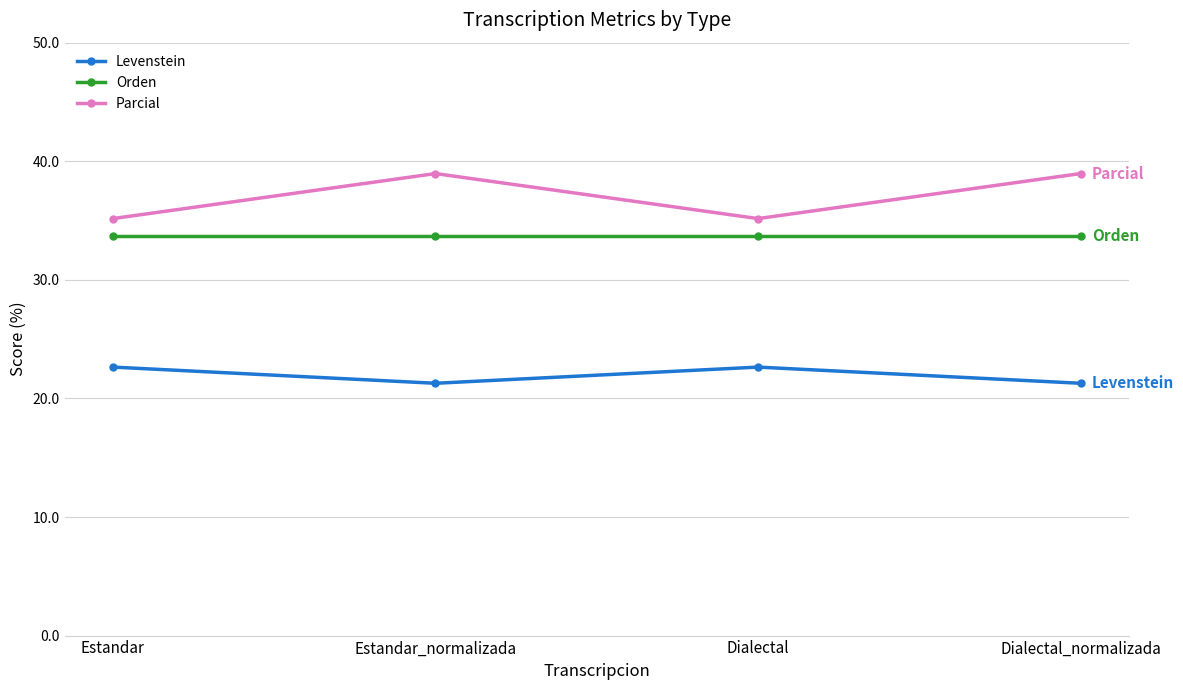

What is the difference between the highest and lowest values at Estandar_normalizada?

17.7